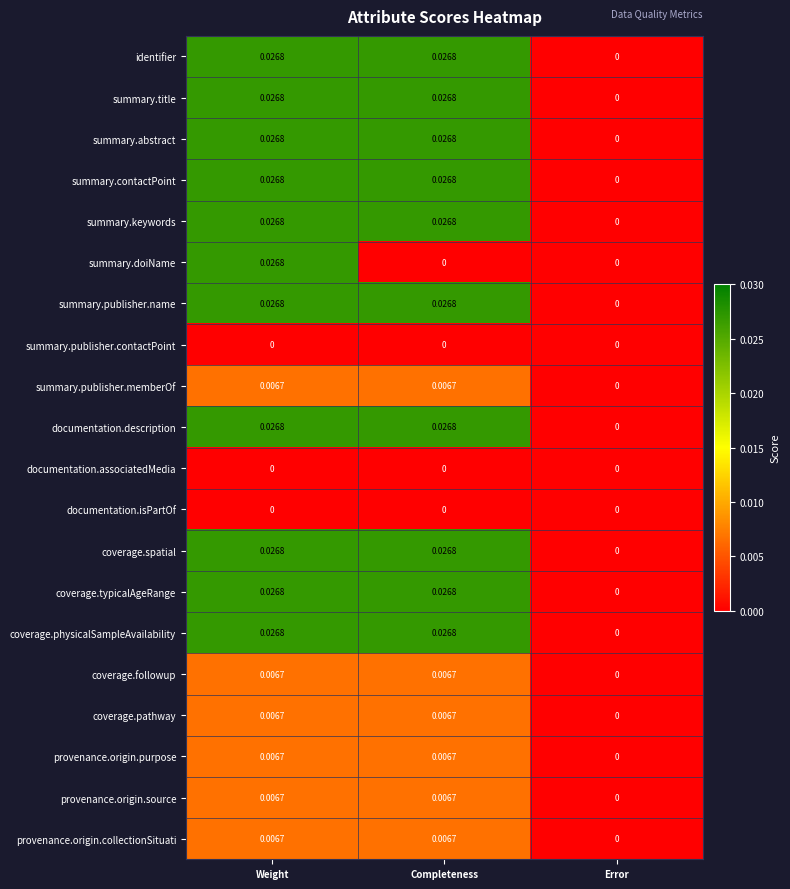

At which label is summary.abstract closest to 0?

Error